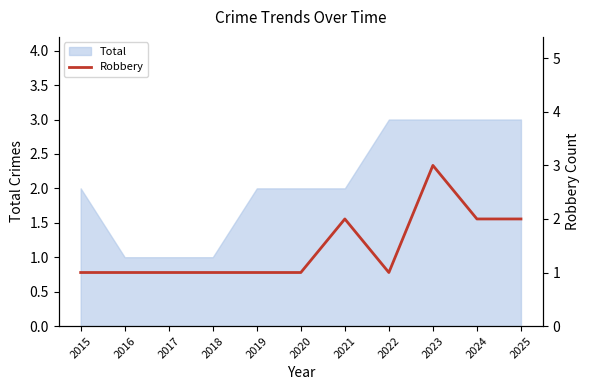

Count the values in the range 1 to 2.

10